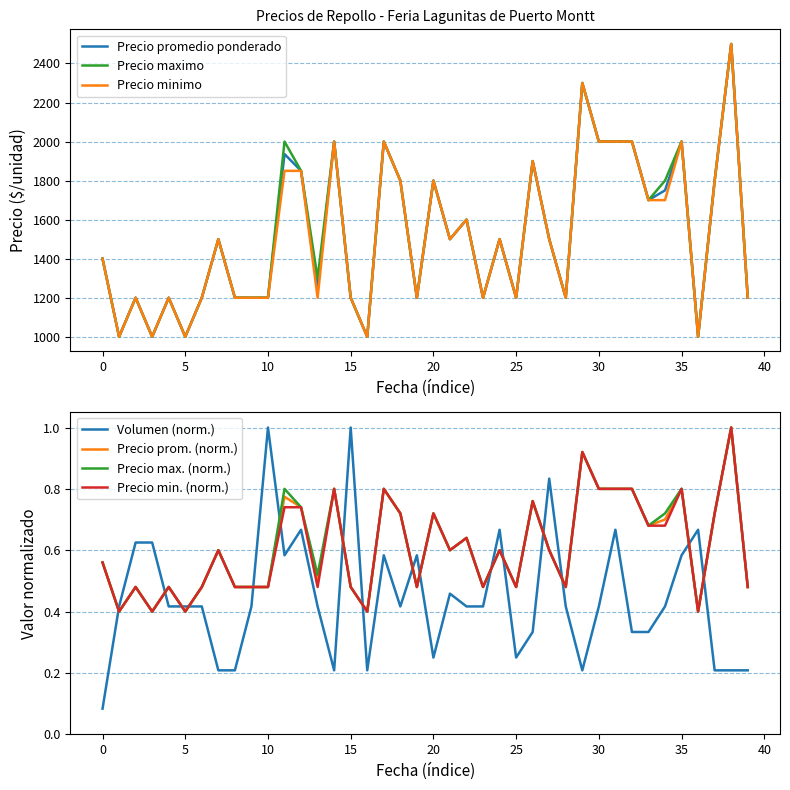

What are all the series names shown in the legend?

Precio promedio ponderado, Precio minimo, Precio maximo